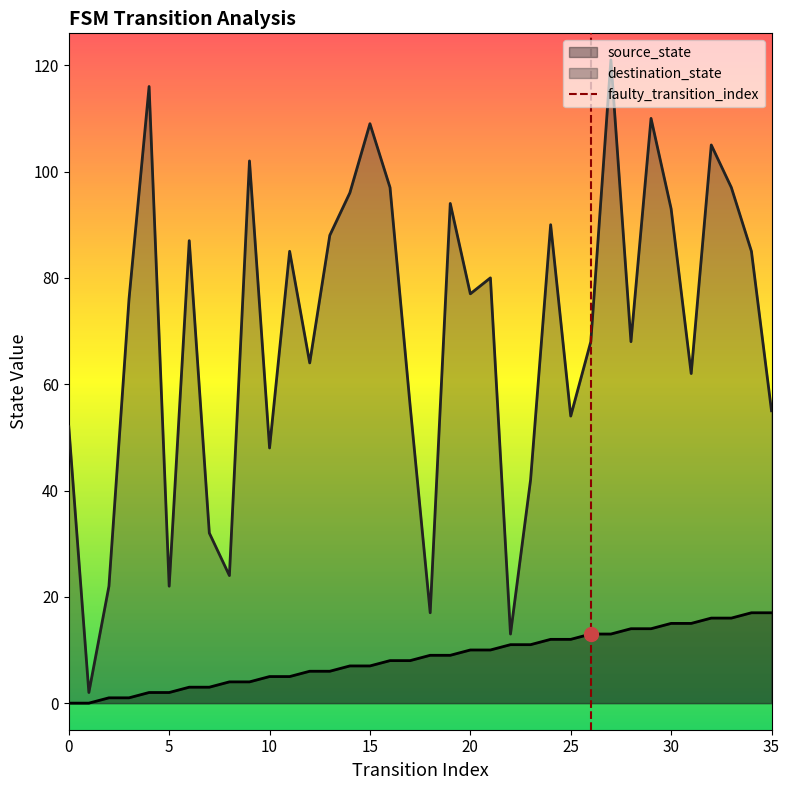

Count the values in the range 0 to 1.

2